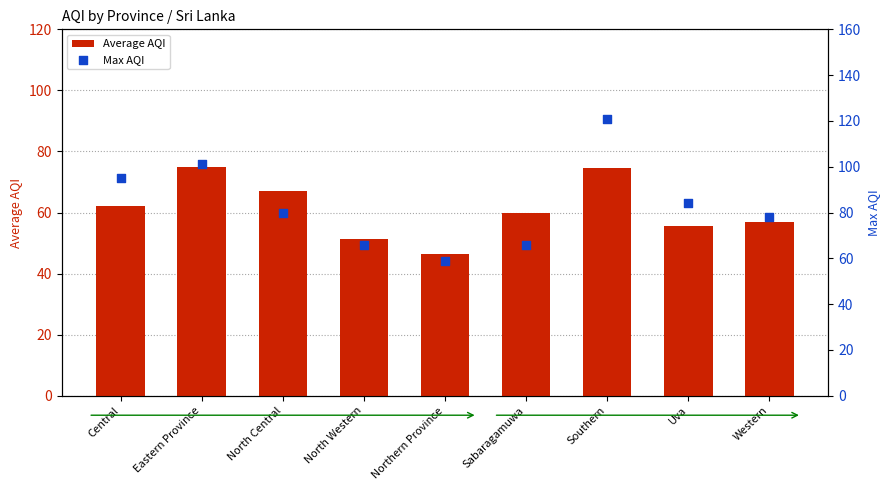

Which series has the largest total across all categories?

Max AQI